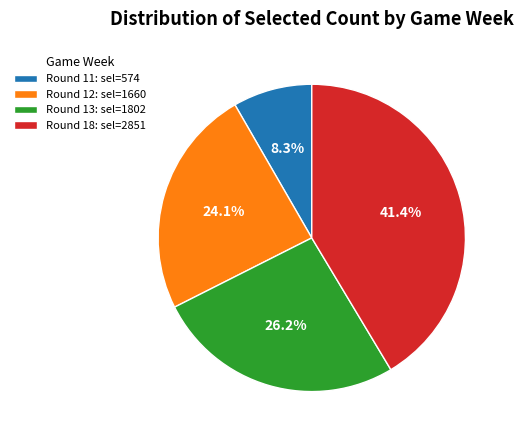

Is Round 18: sel=2851 the majority of the pie?

No